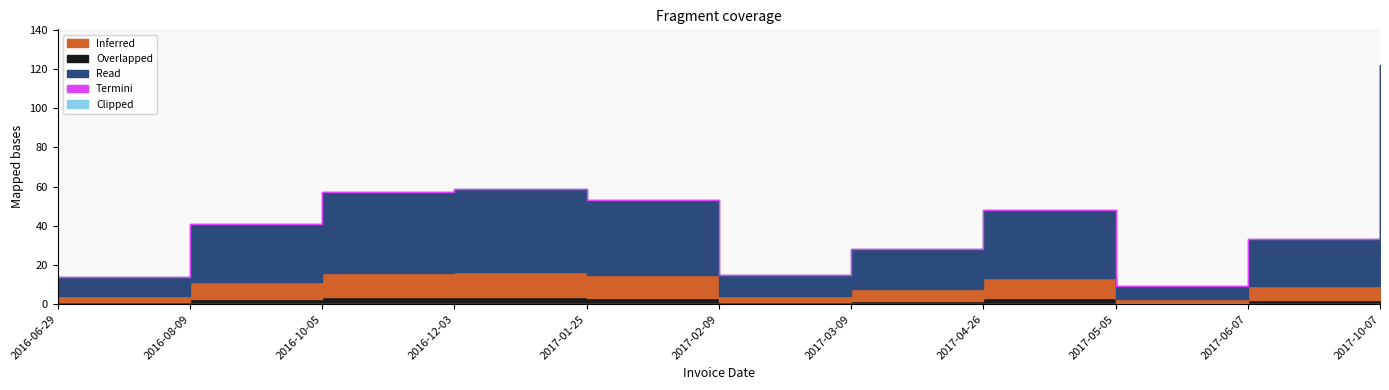

Where is the first local minimum?

2017-02-09